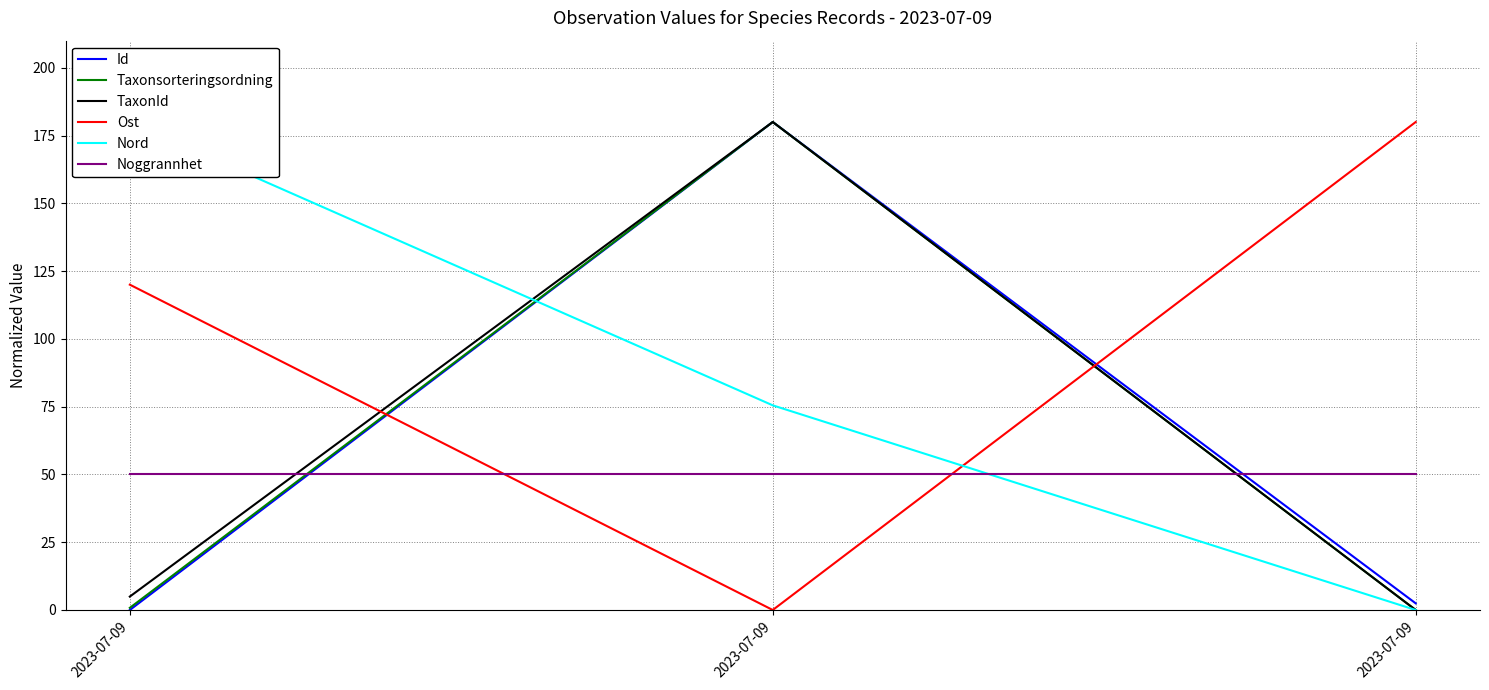

What is the difference between the maximum and minimum values in the Nord series?

180.0